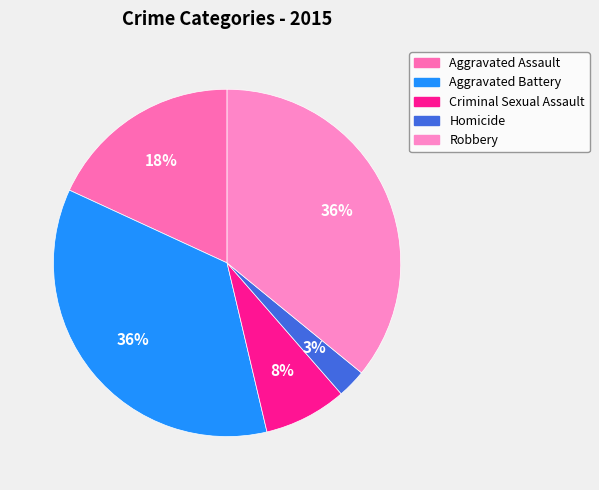

Does Aggravated Assault account for over 50% of the chart?

No